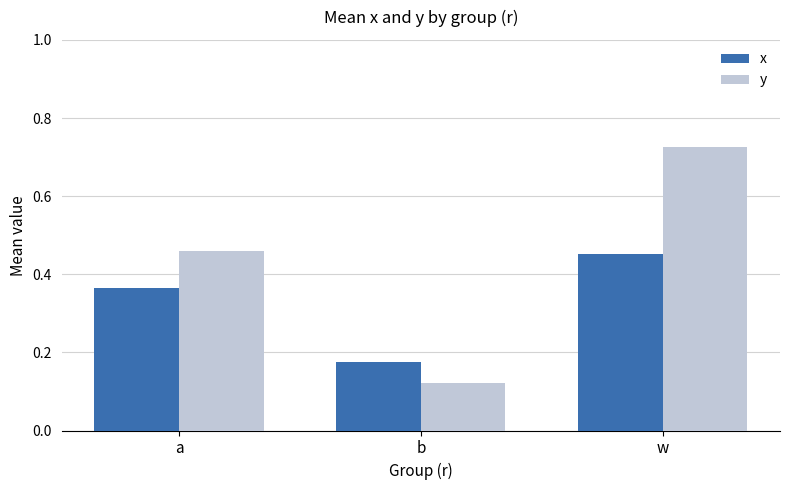

List the series in order of their peak value, lowest first.

x, y